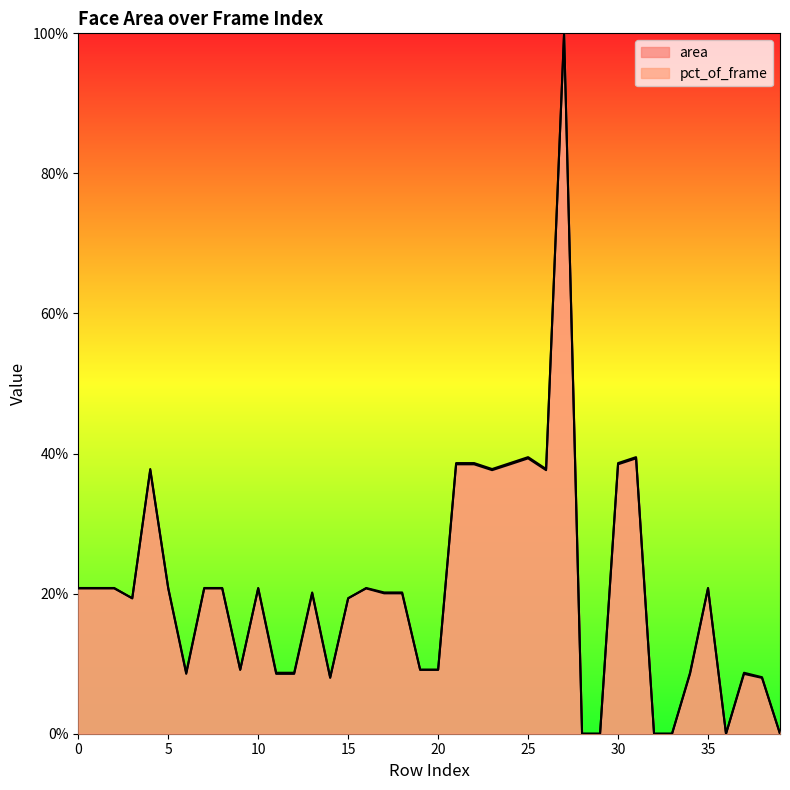

True or false: pct_of_frame and area intersect in this chart.

True